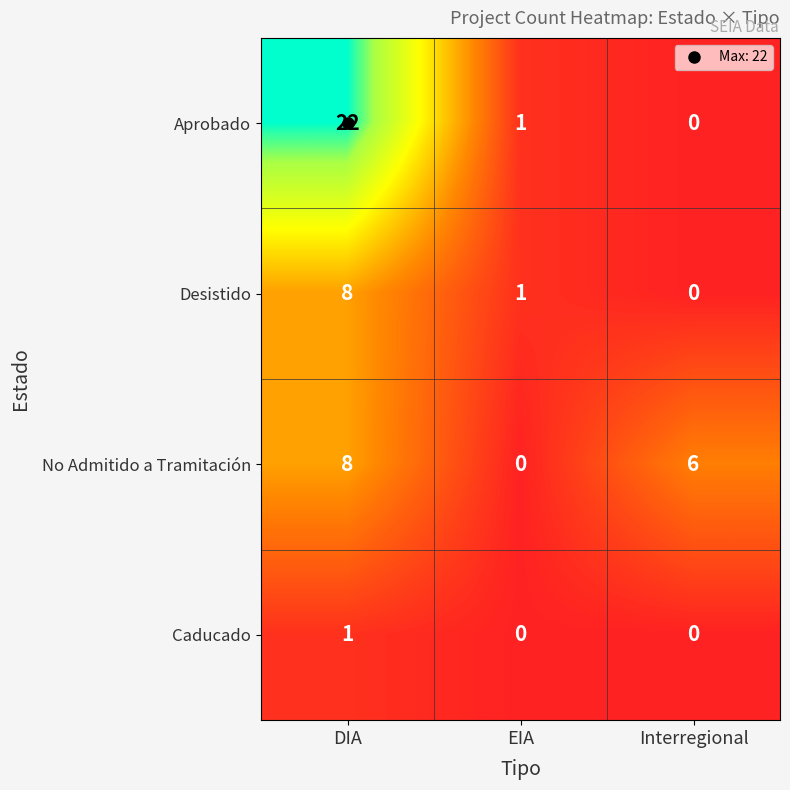

How many series are shown in this chart?

4